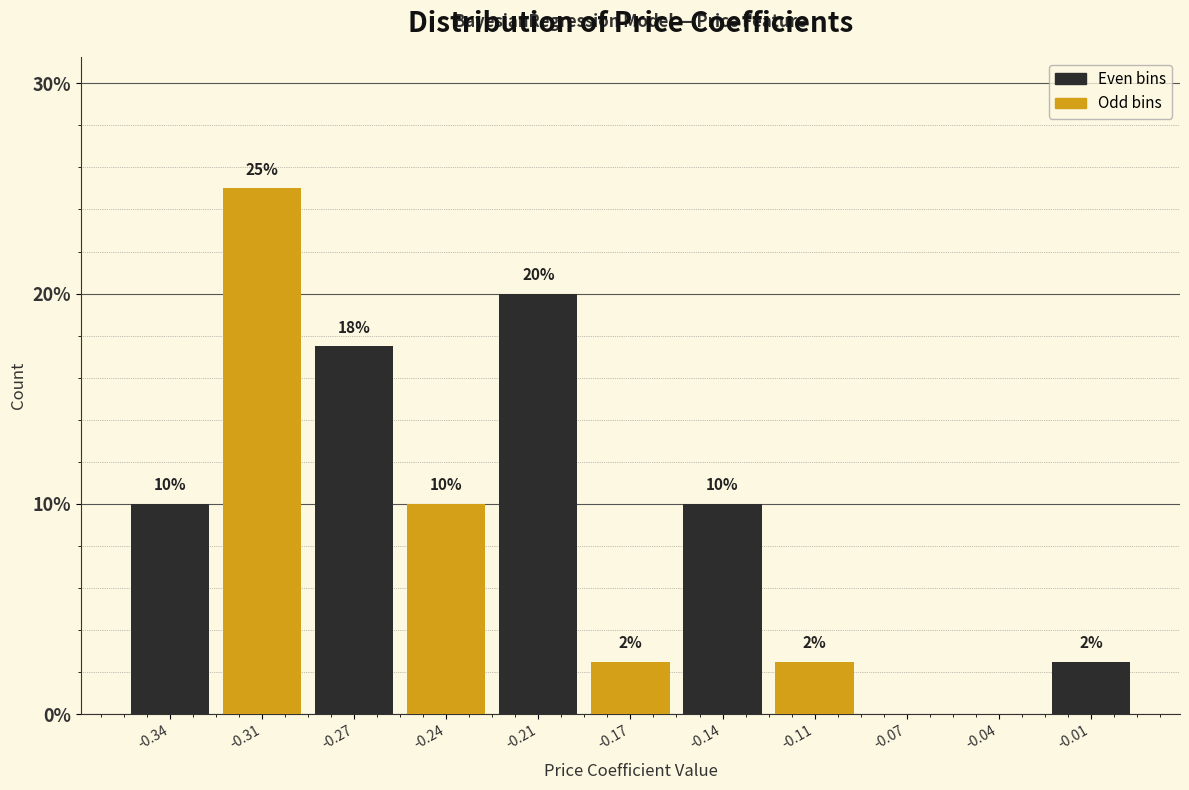

Is it true that the value at -0.07 is 0.0?

True